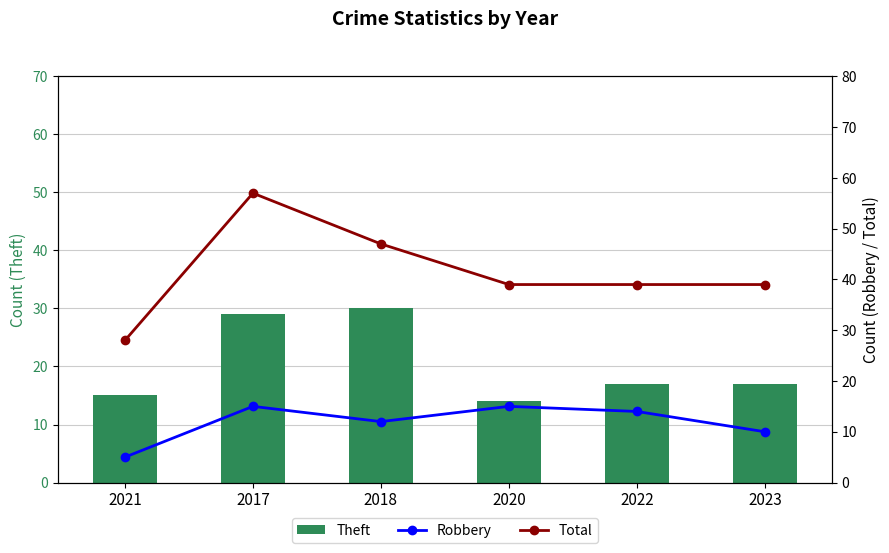

What position from the right is 2023?

1